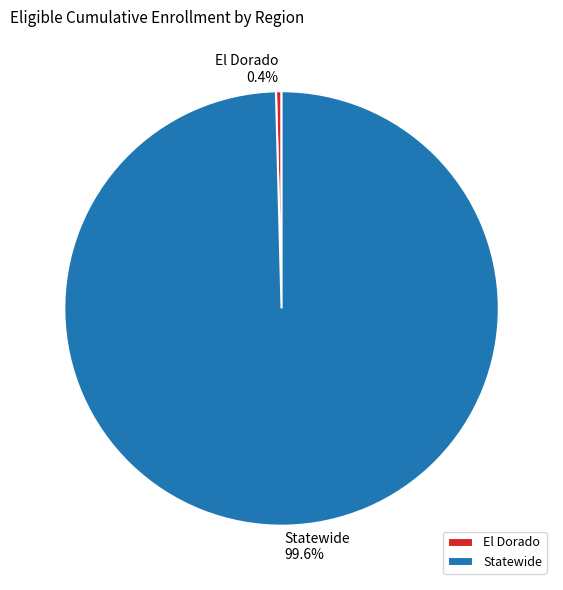

Which category has the biggest portion of the pie?

Statewide